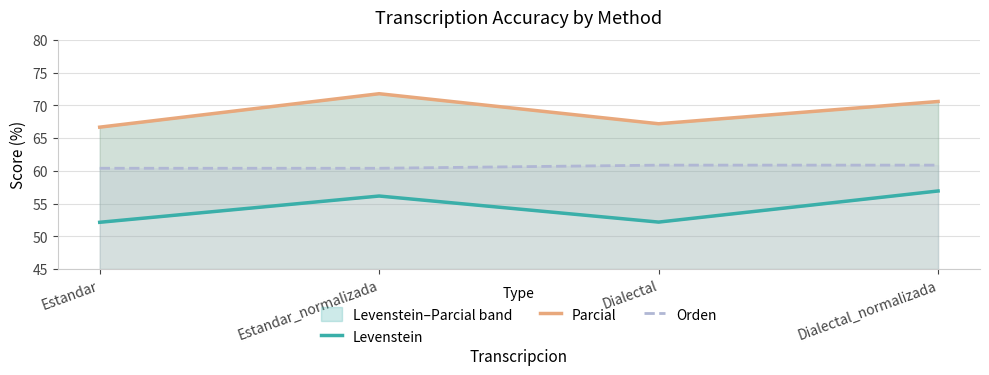

What is the value of the Levenstein point at the 4th from the left?

56.9